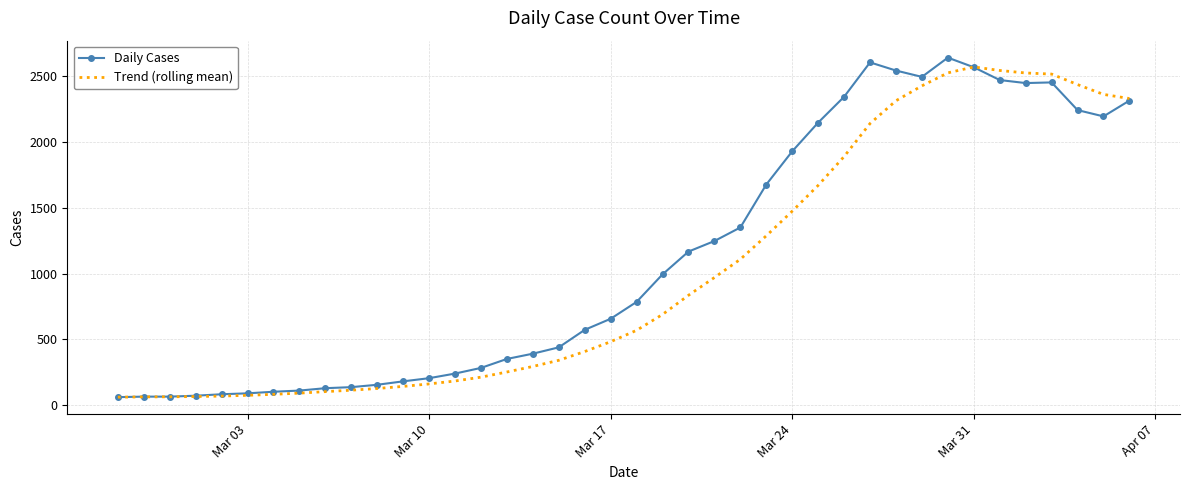

What are all the series names shown in the legend?

Daily Cases, Trend (rolling mean)